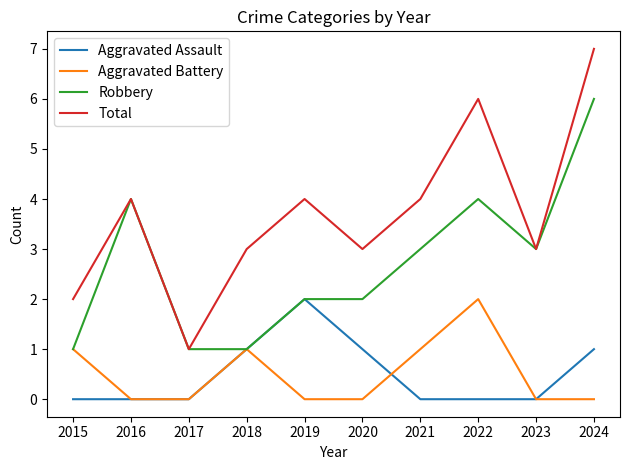

Count the number of data series in this chart.

4